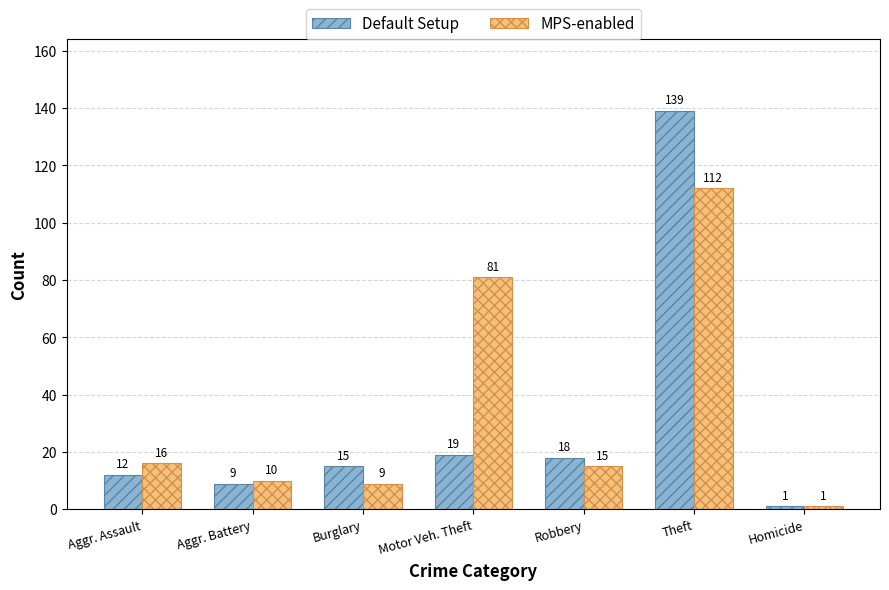

What is the total value across all series at Burglary?

24